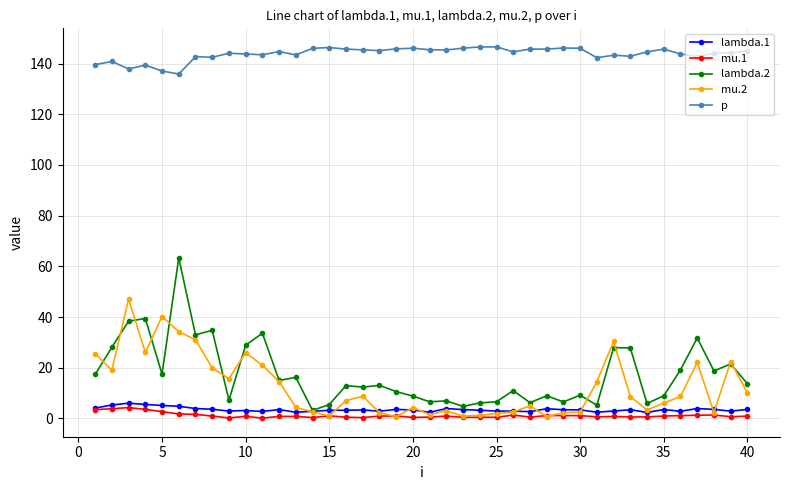

True or false: p and lambda.2 cross at least once.

False